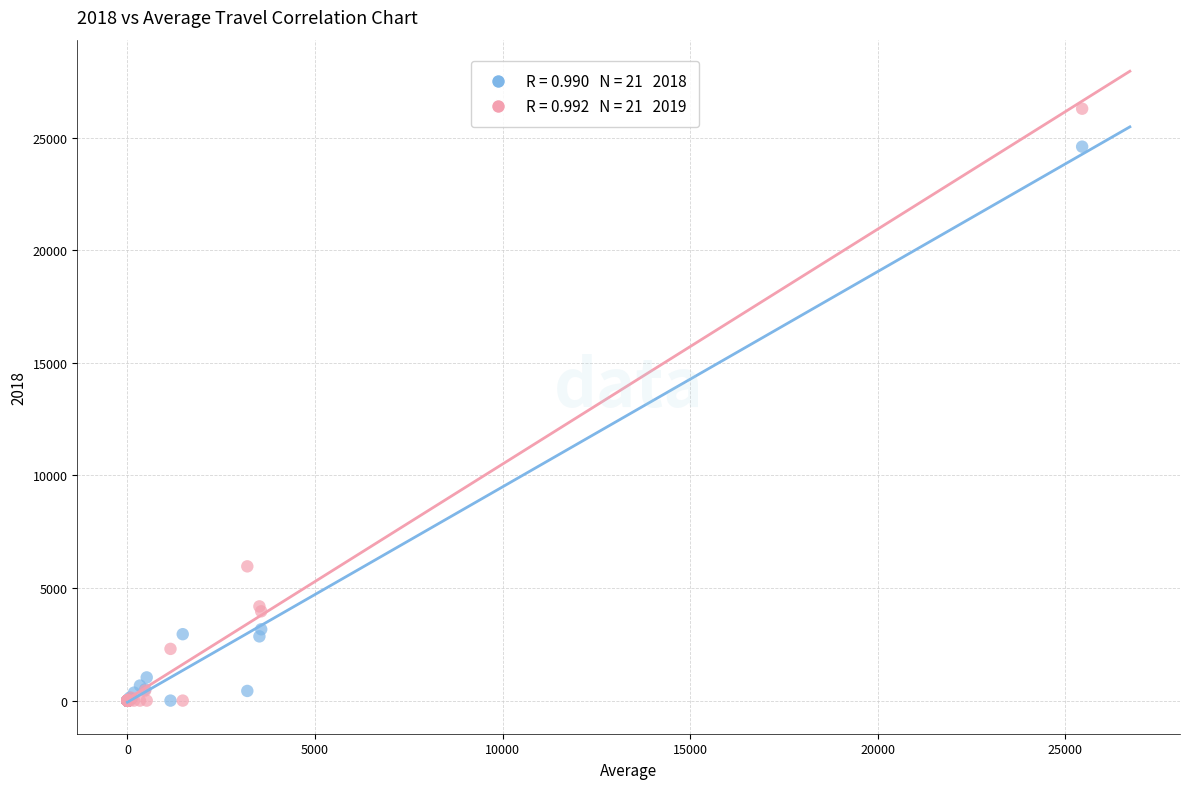

Across all series, what Y value is closest to 13145?

5963